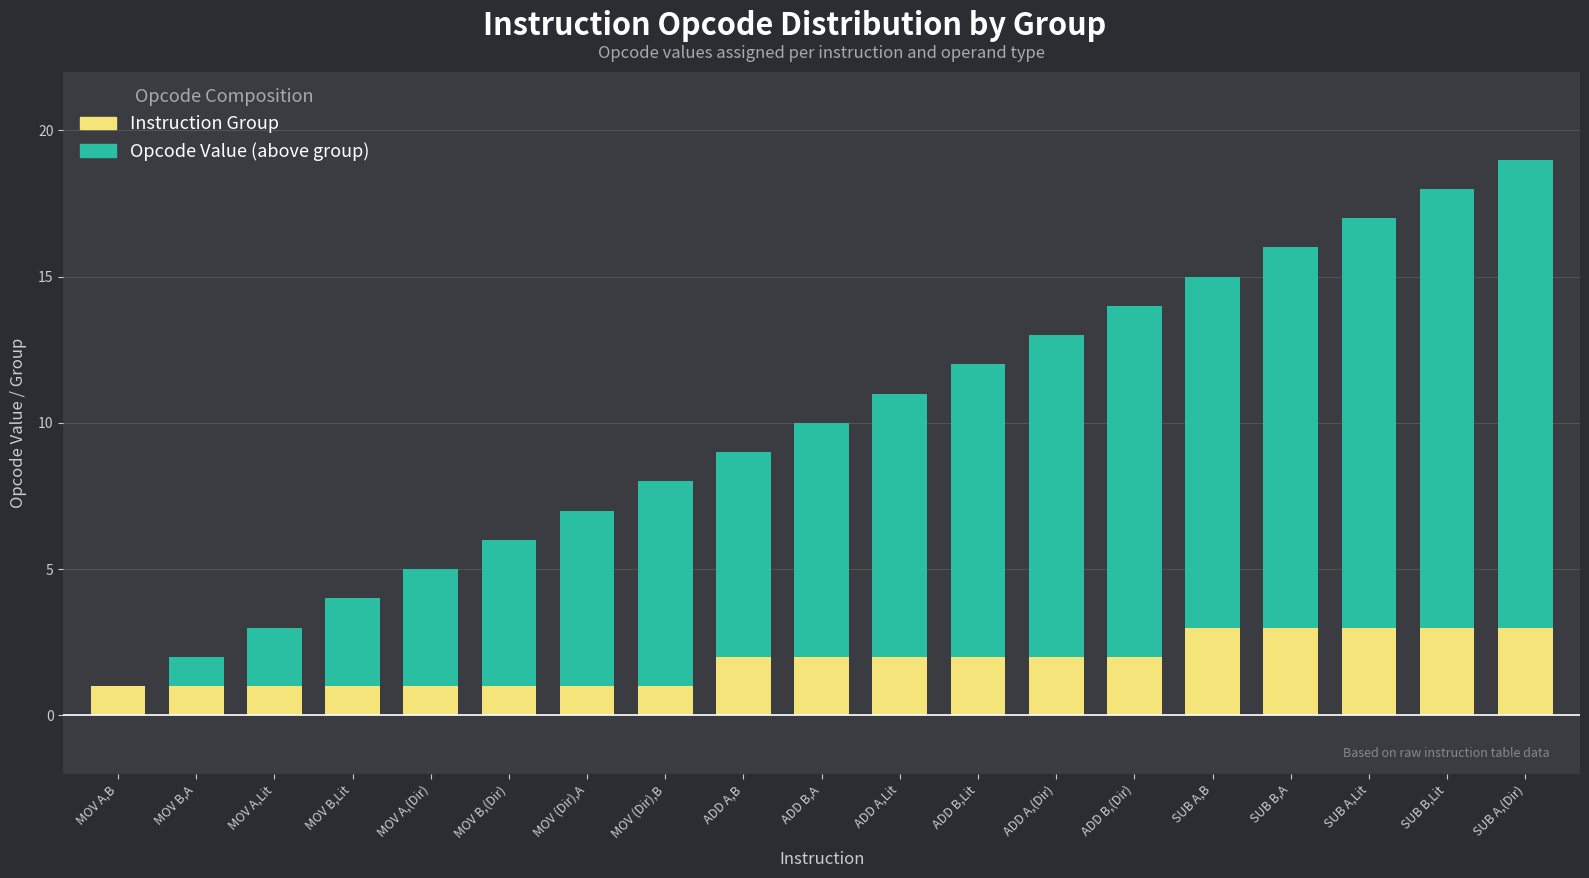

What is the sum of all Instruction Group values?

35